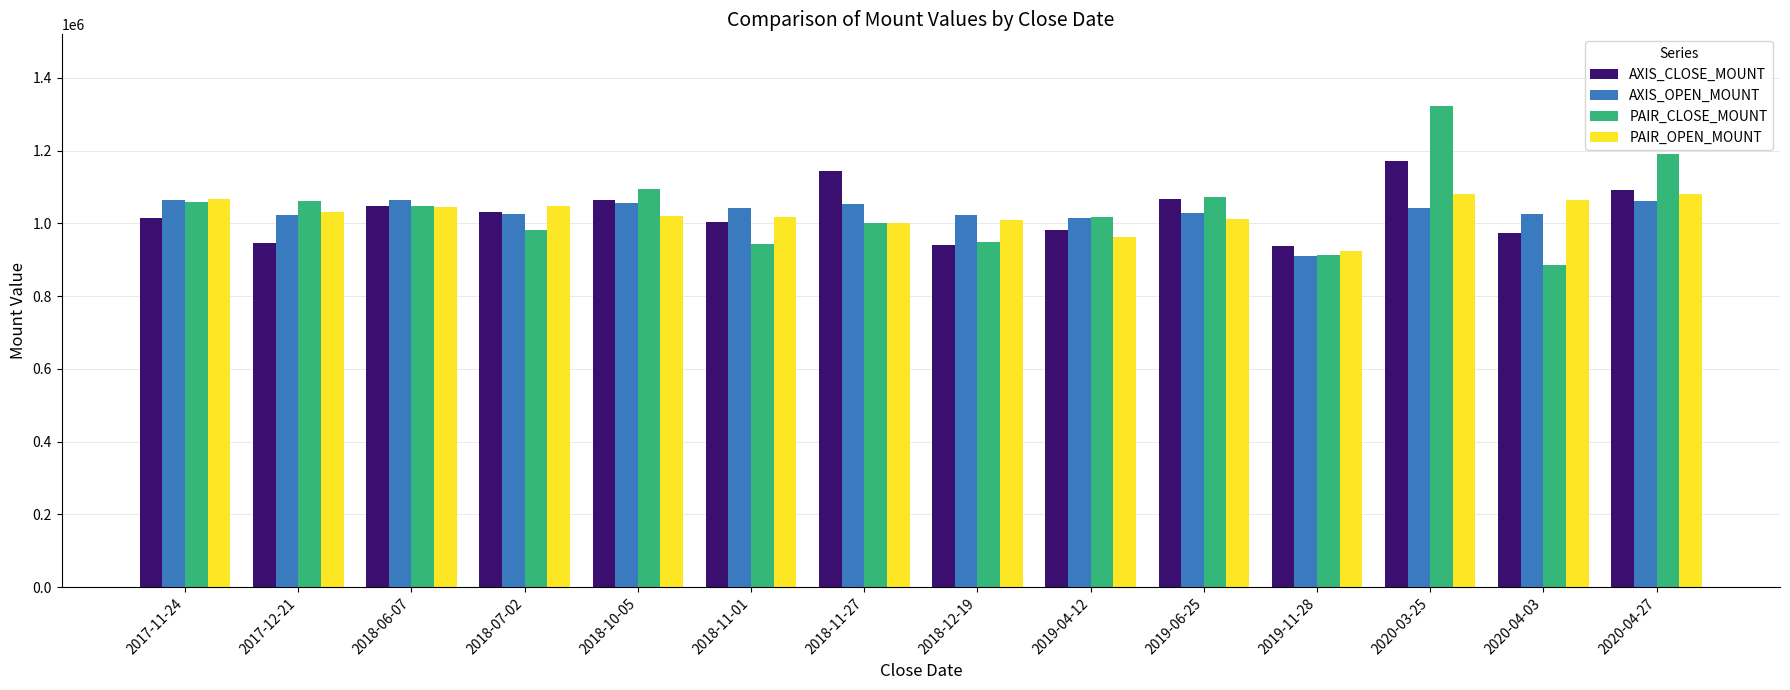

How many categories are shown in the chart?

14